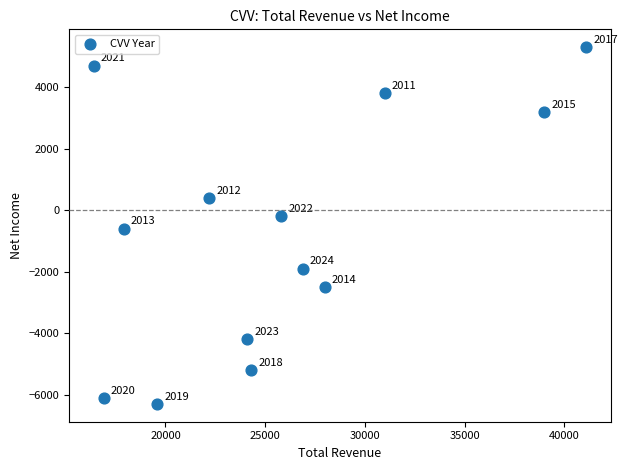

What Y value in the scatter plot is closest to -500?

-600